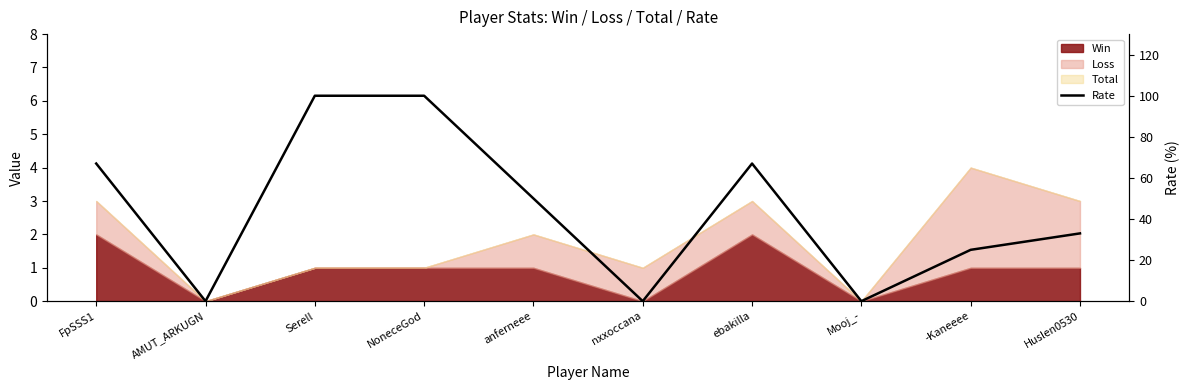

What is the average value?

44